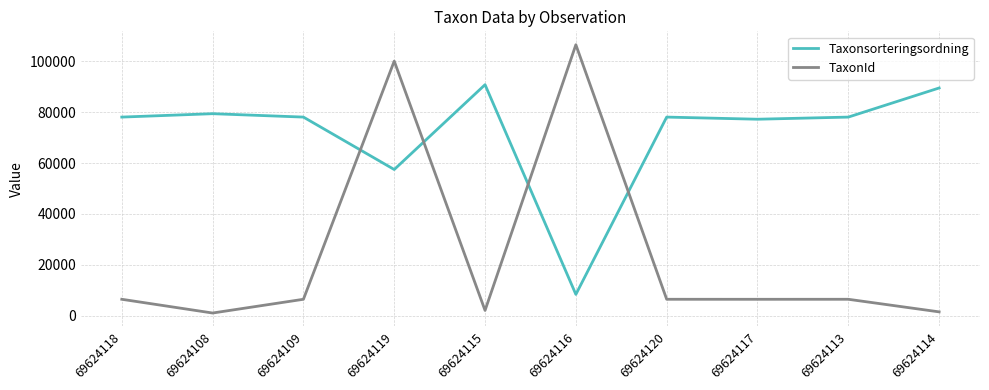

What is the difference between the Taxonsorteringsordning values at 69624115 and 69624113?

12743